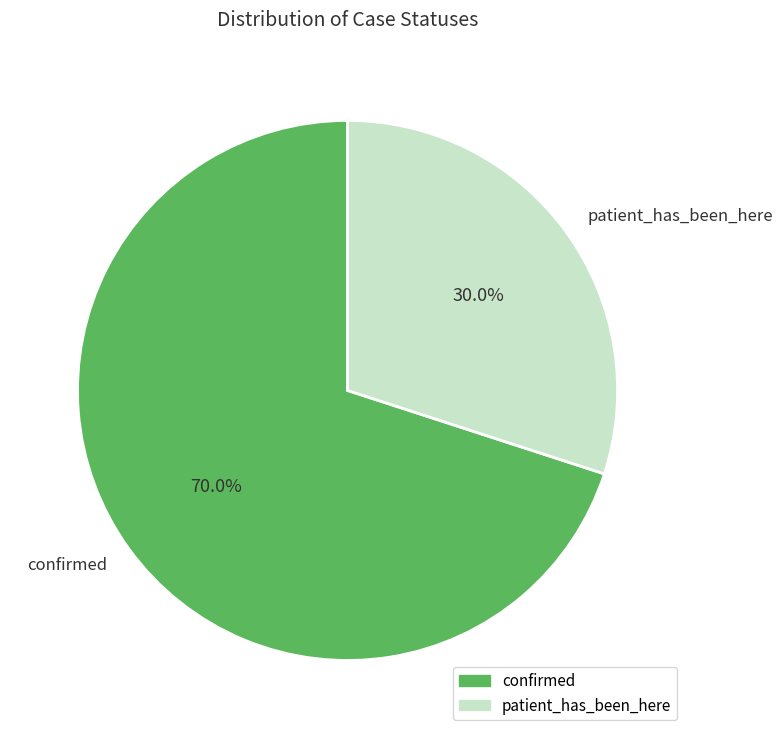

Between patient_has_been_here and confirmed, which is larger?

confirmed